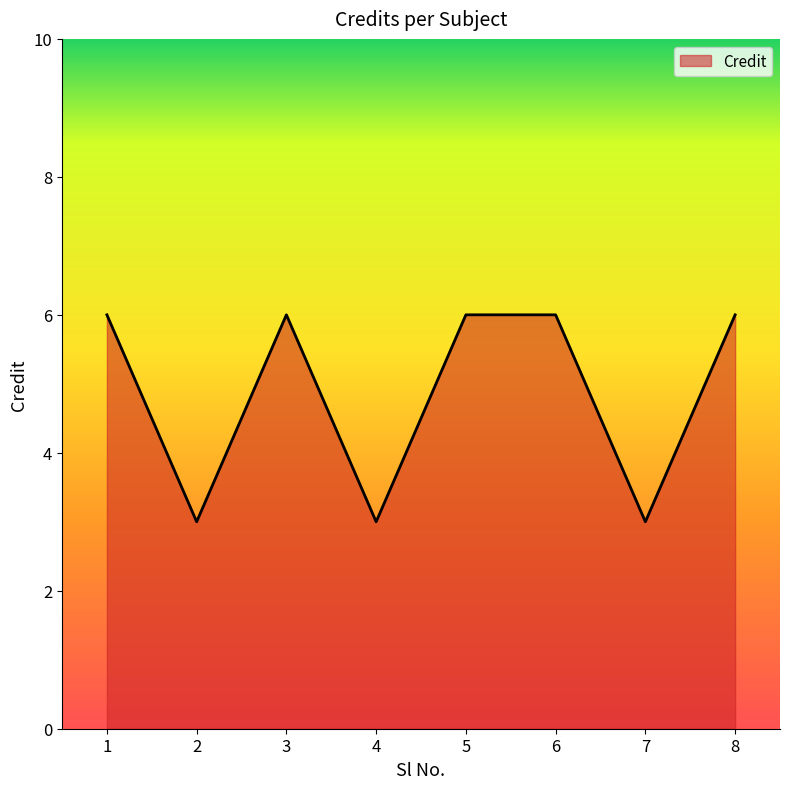

What is the smallest value displayed?

3